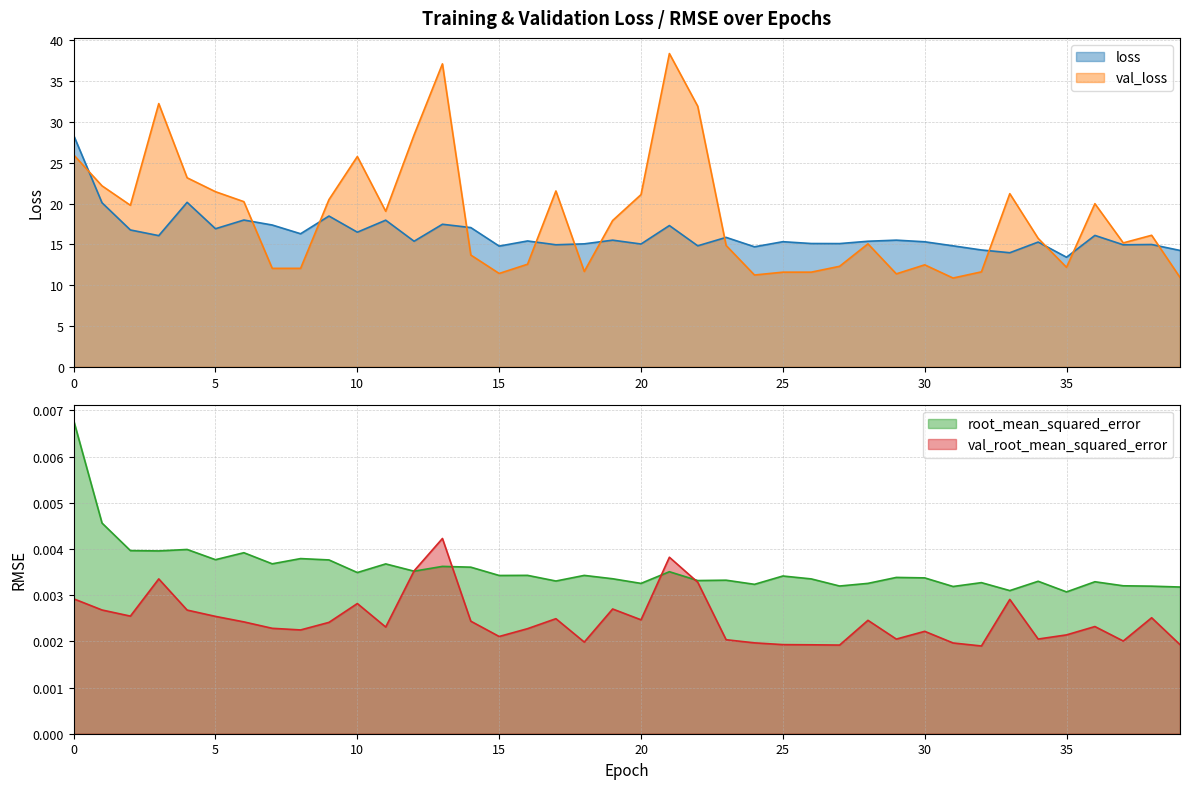

Where is the first local minimum for val_root_mean_squared_error?

2